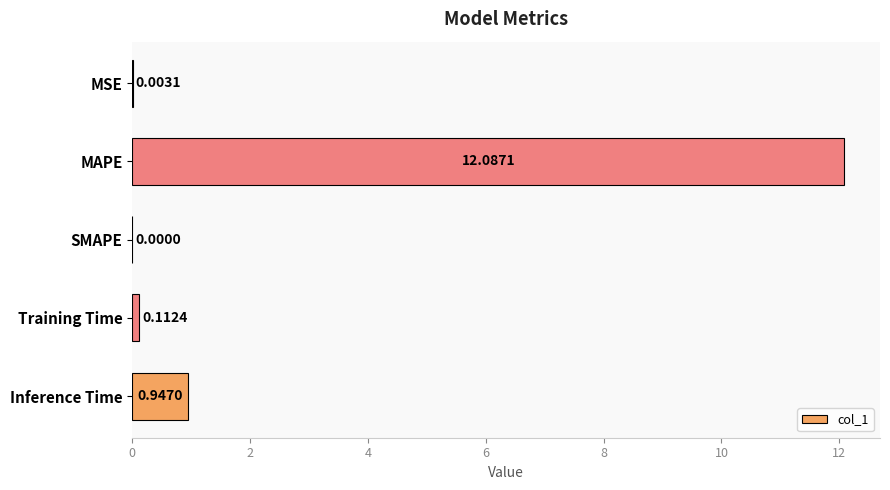

How many categories are shown in the chart?

5